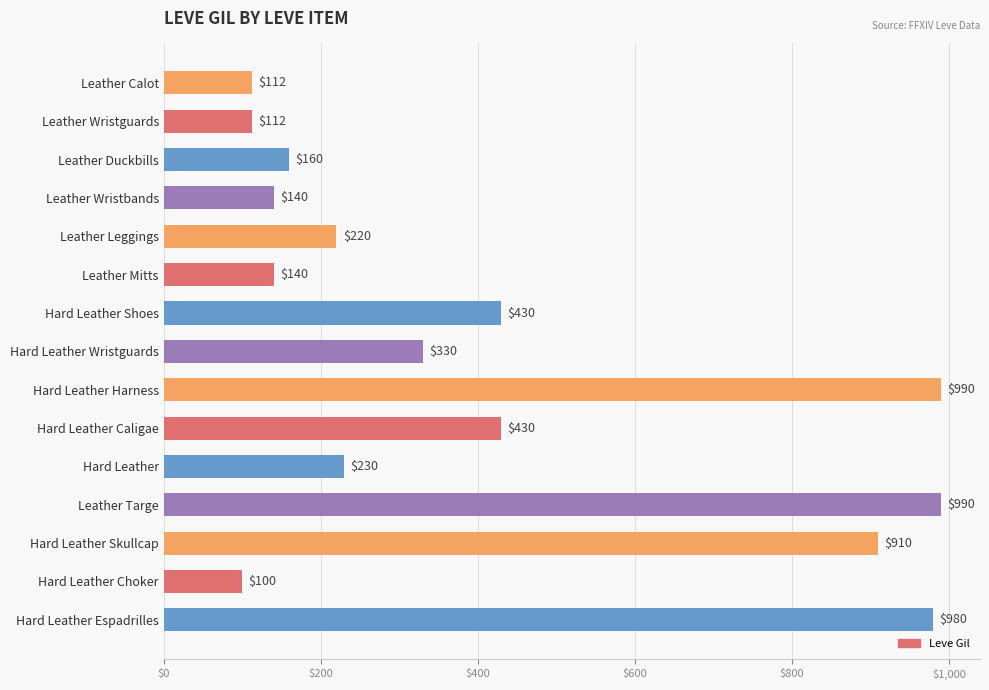

What is the minimum value shown in the chart?

100